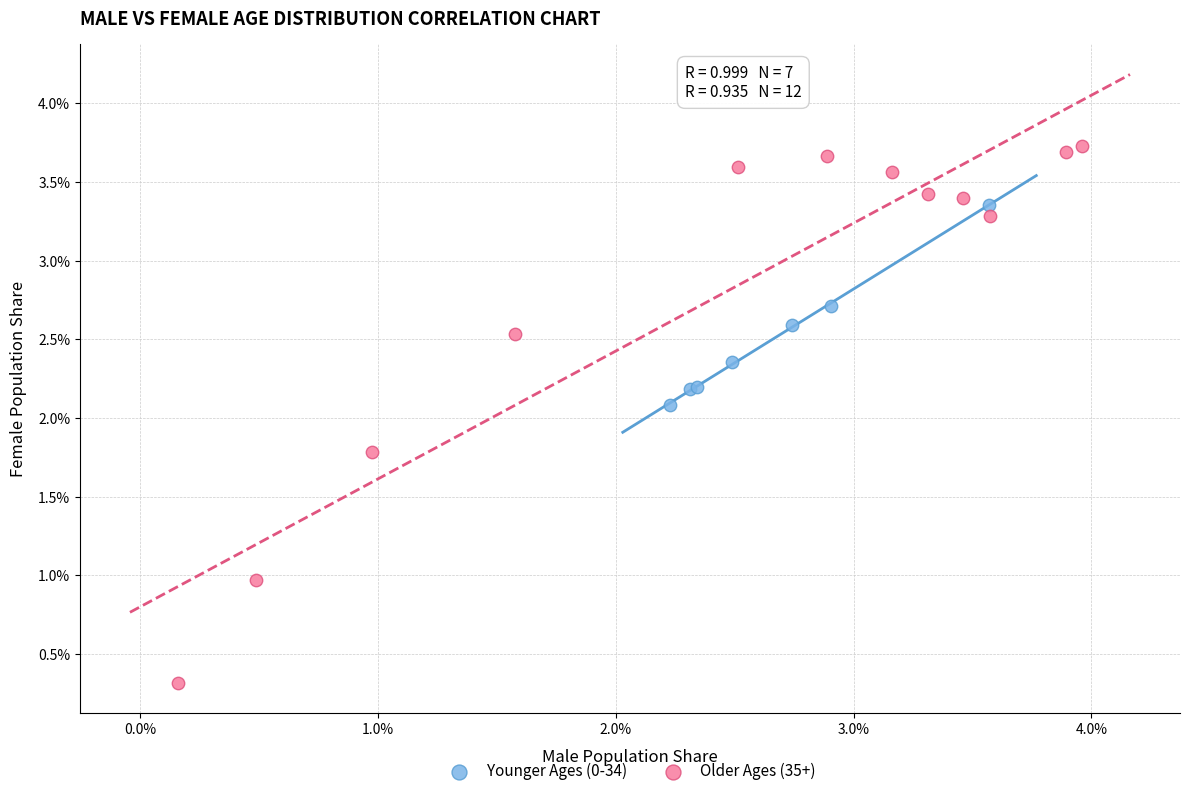

Which series reaches the minimum Y coordinate?

Older Ages (35+)